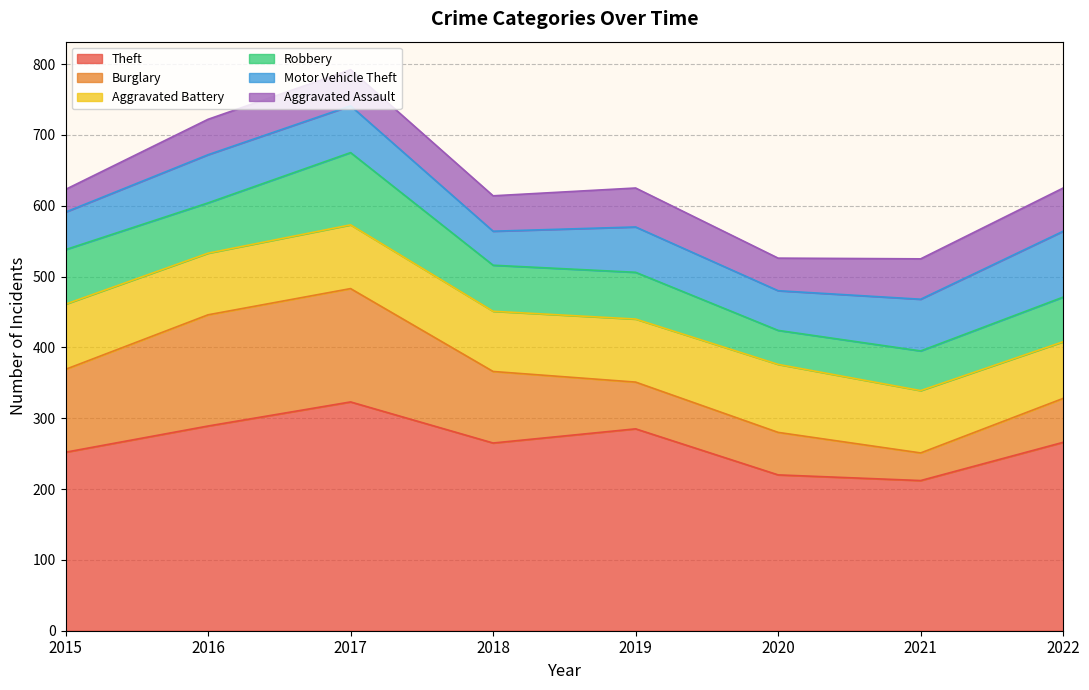

Reading left to right, what are all the values shown in this chart?

Theft: 252	289	323	265	285	220	212	266
Burglary: 117	157	160	101	66	60	39	62
Aggravated Battery: 92	87	90	85	89	96	88	80
Robbery: 77	71	102	65	66	48	56	63
Motor Vehicle Theft: 53	68	66	48	64	56	73	93
Aggravated Assault: 32	50	51	50	55	46	57	61